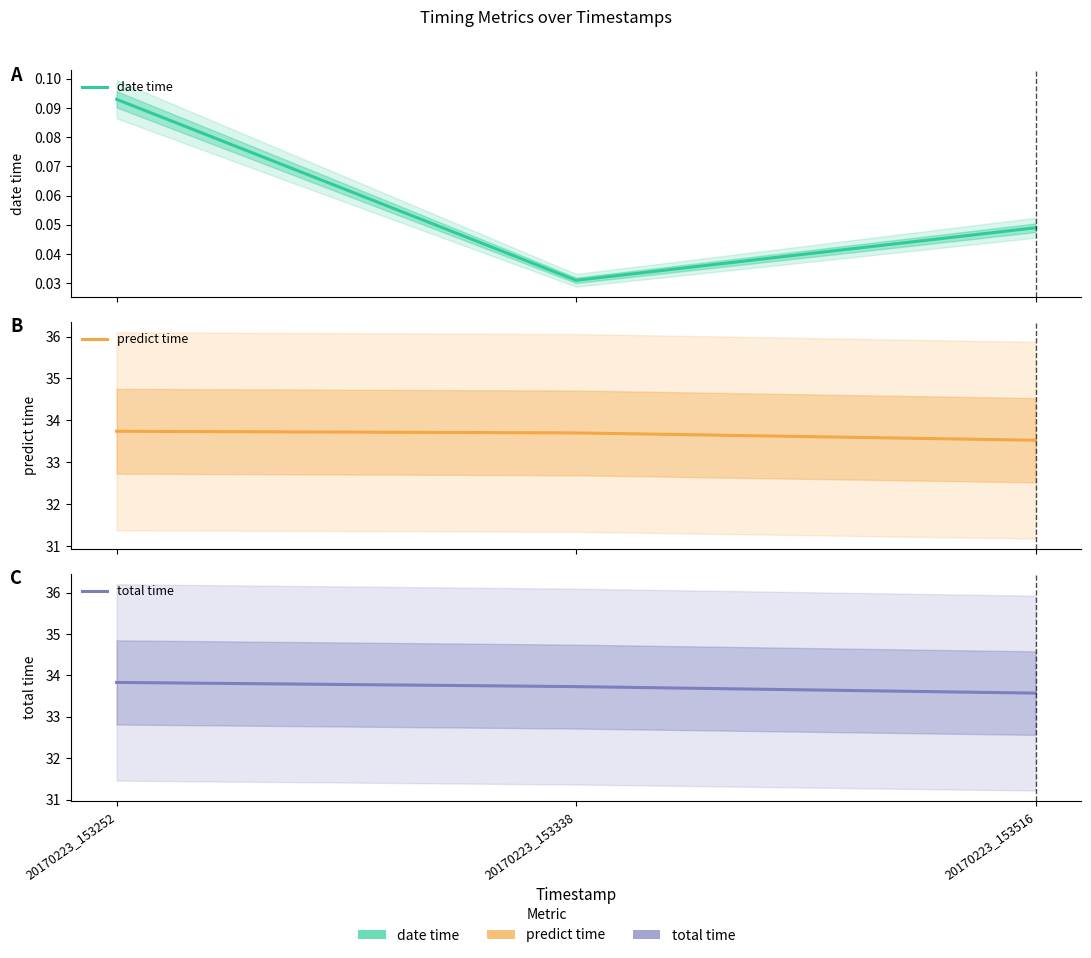

Reading left to right, what are all the values shown in this chart?

date time: 0.1	0.0	0.0
predict time: 33.7	33.7	33.5
total time: 33.8	33.7	33.6